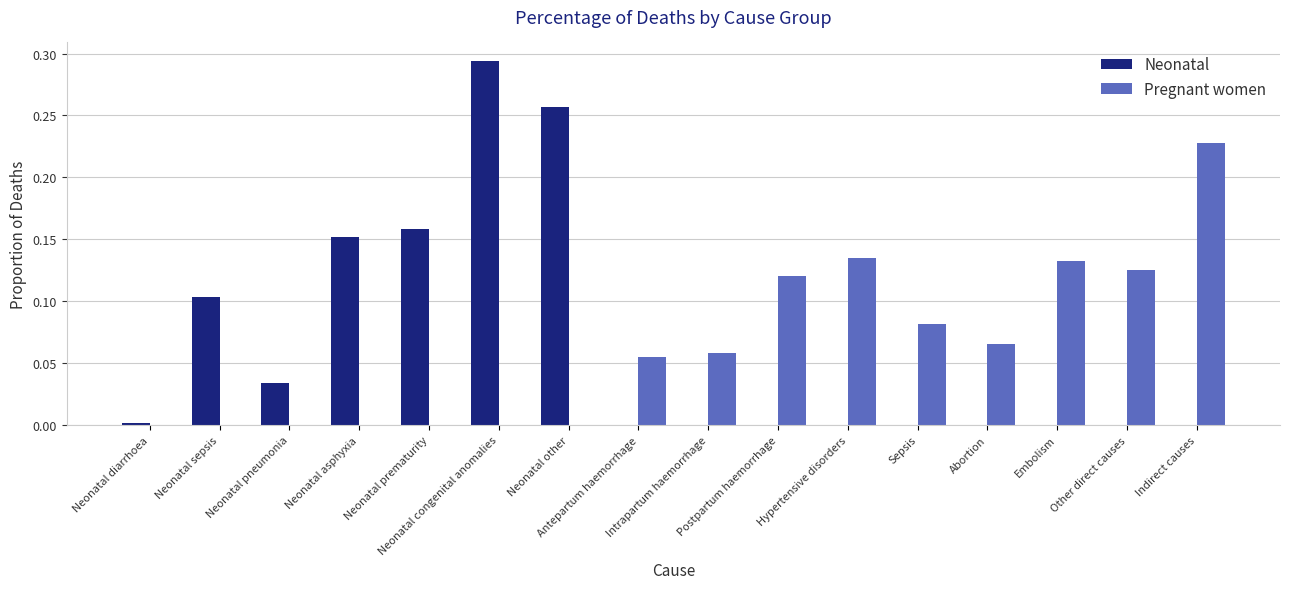

Is it true that Pregnant women equals 0.0 at Neonatal other?

True